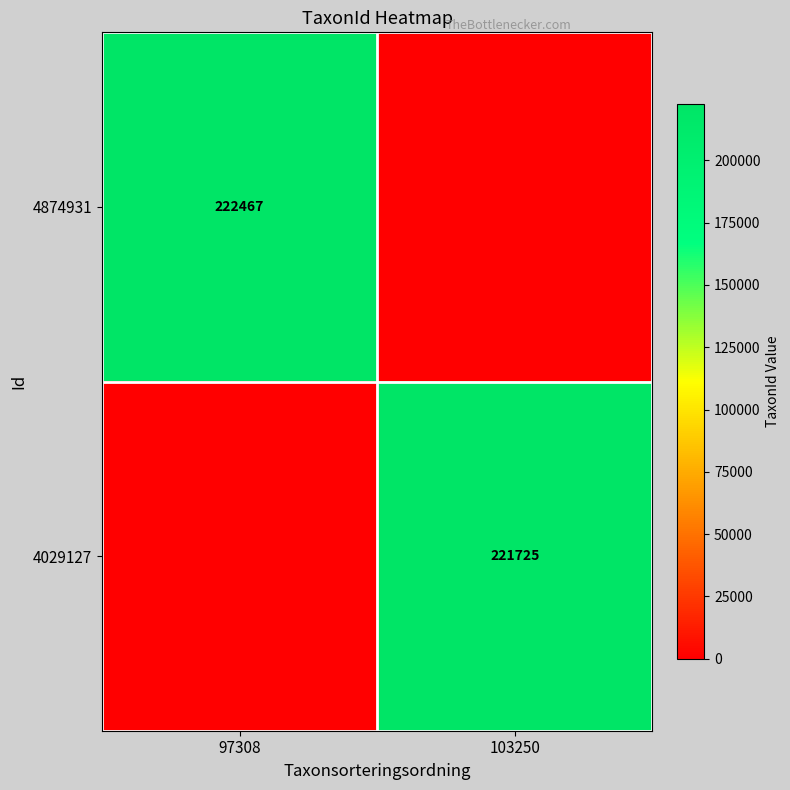

The value of 4874931 at 97308 is 222467. True or false?

True